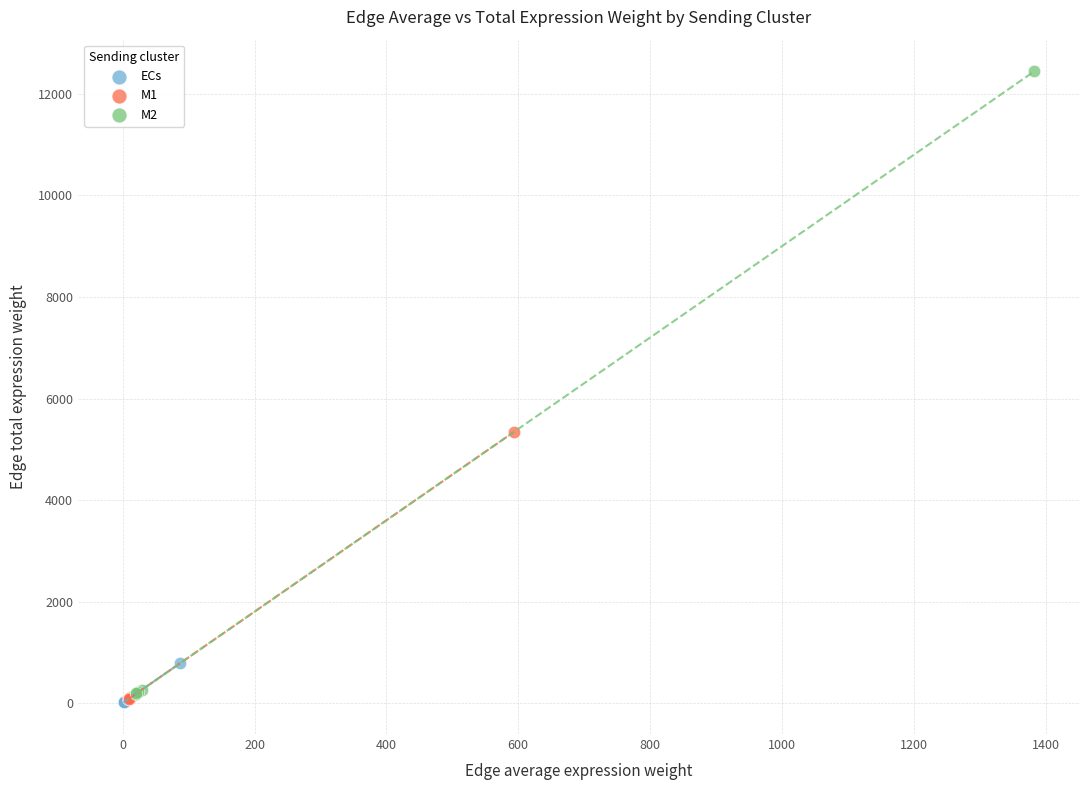

Which series has the largest Y range (max minus min)?

M2